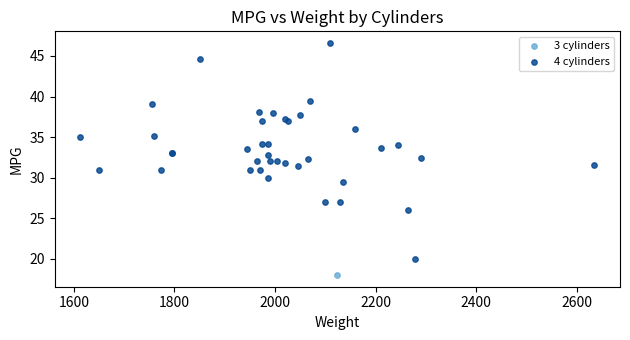

What are all the series names shown in the legend?

3 cylinders, 4 cylinders